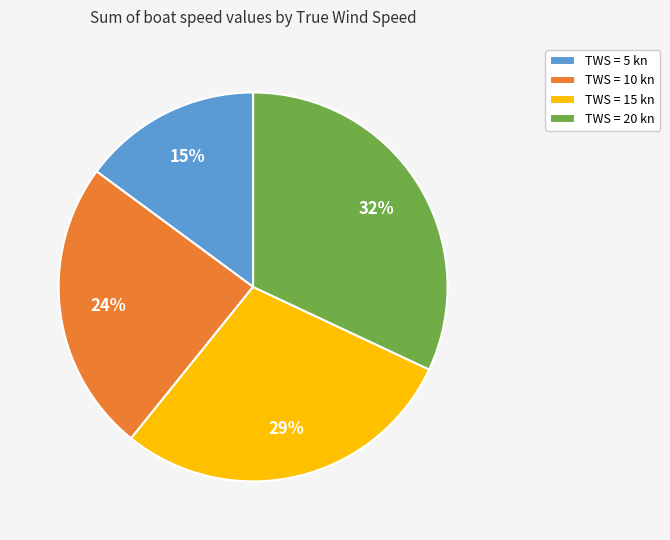

Rank the categories by value from highest to lowest.

TWS = 20 kn, TWS = 15 kn, TWS = 10 kn, TWS = 5 kn